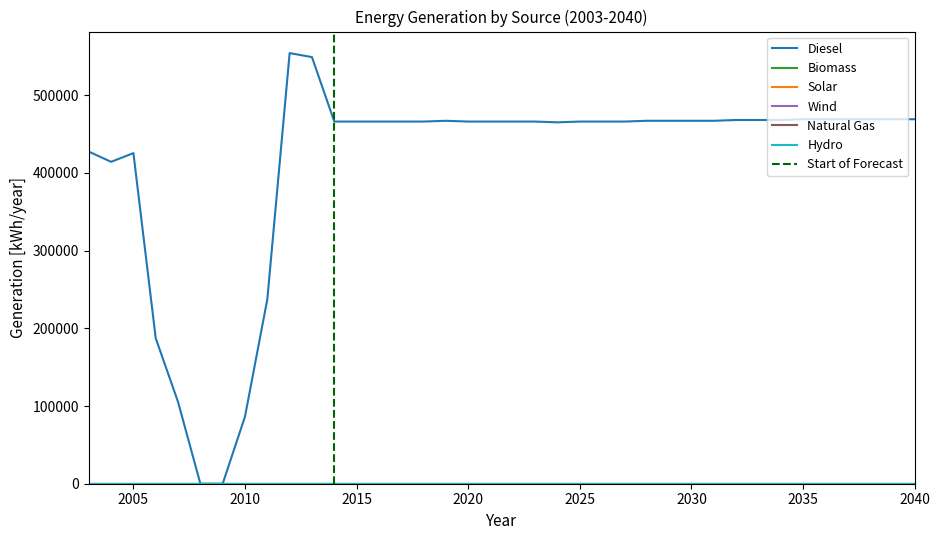

True or false: generation_natural_gas [kWh/year] and generation_diesel [kWh/year] cross at least once.

False